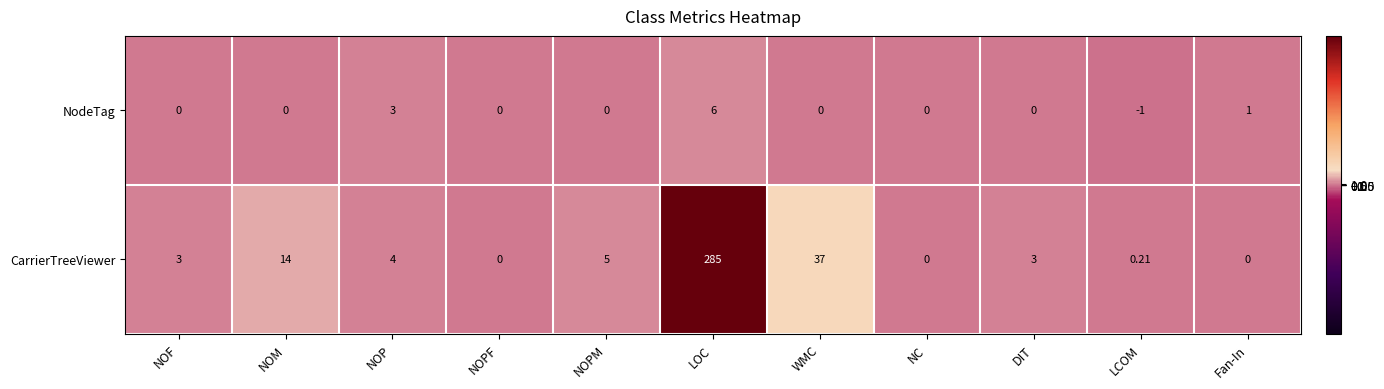

List the series in order of their overall mean, lowest first.

NodeTag, CarrierTreeViewer